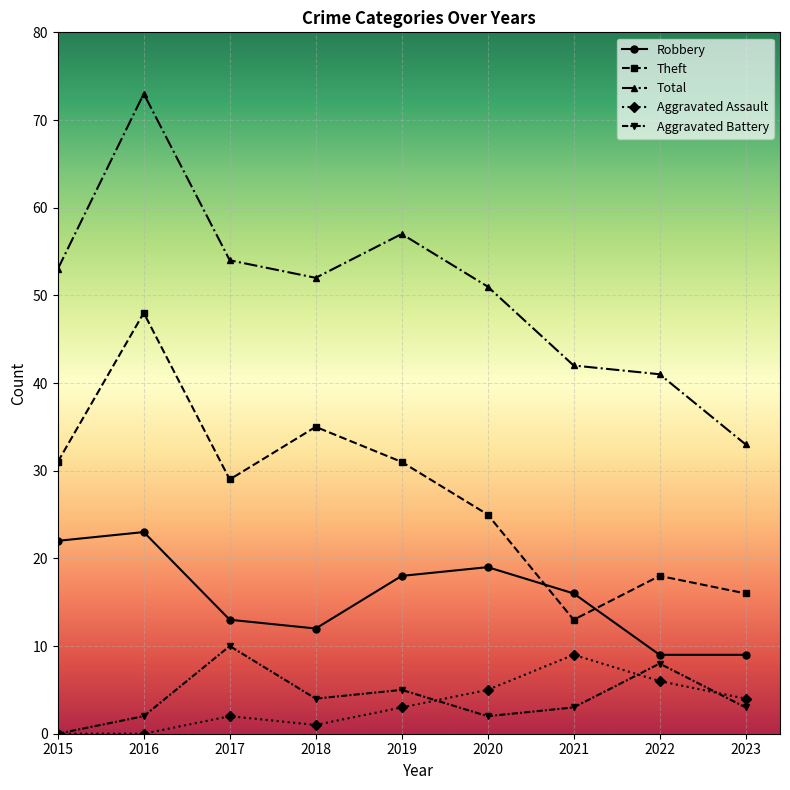

At which label does Total reach its minimum?

2023